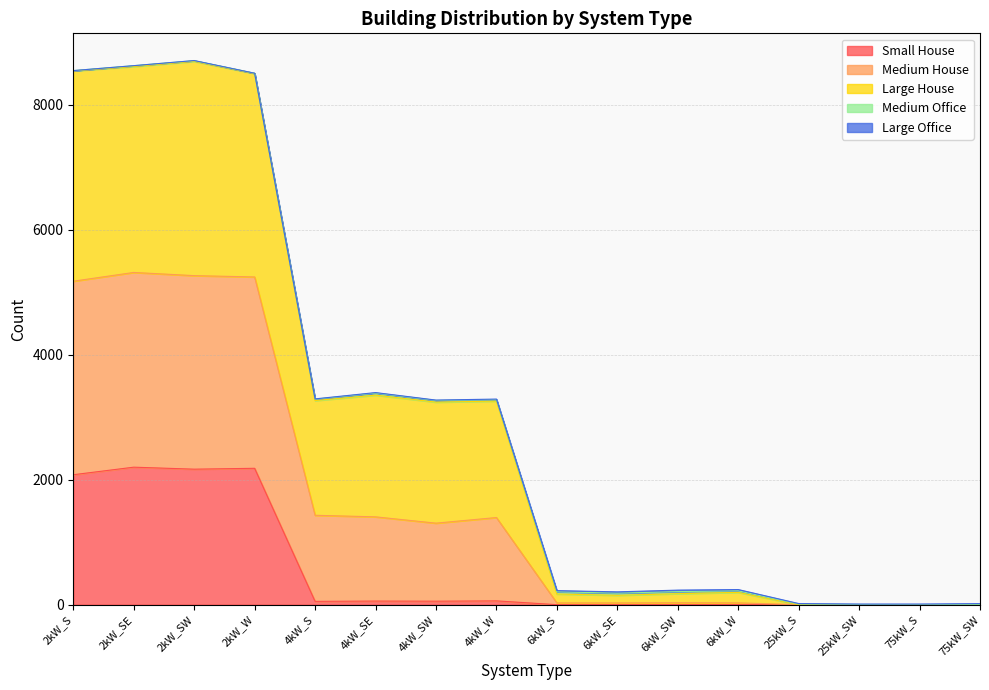

The value of Small House at 25kW_S is -959. True or false?

False